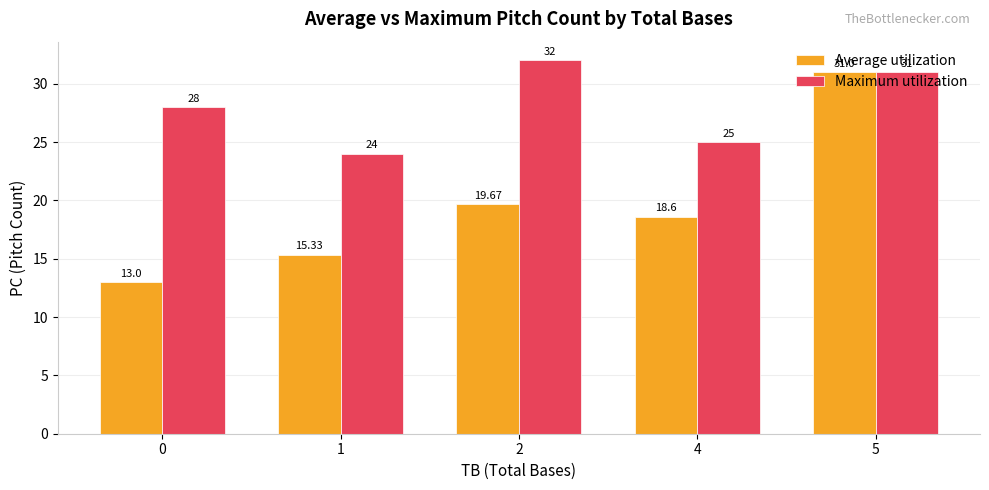

True or false: Average utilization has a value of 19.7 at 2.

True